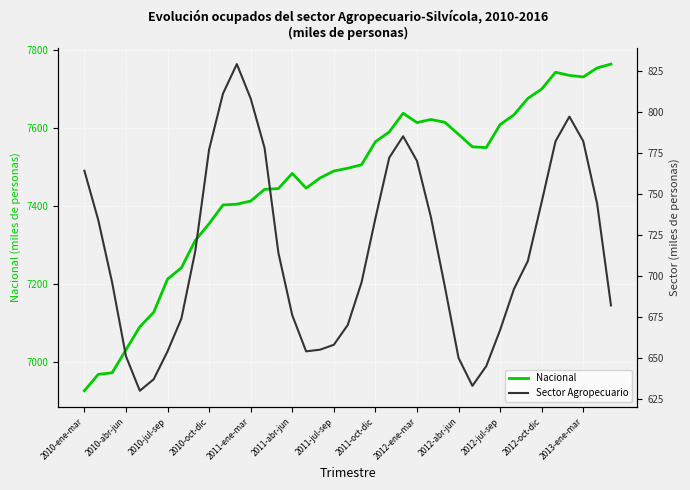

True or false: Nacional has a value of 4895 at 2012-oct-dic.

False